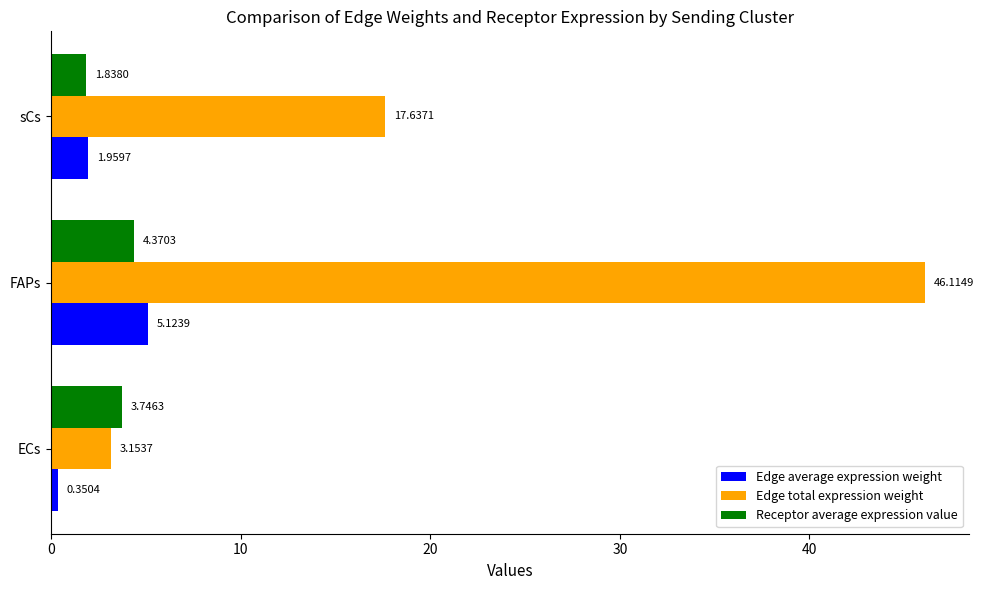

What is the spread (max minus min) of values at FAPs?

41.7